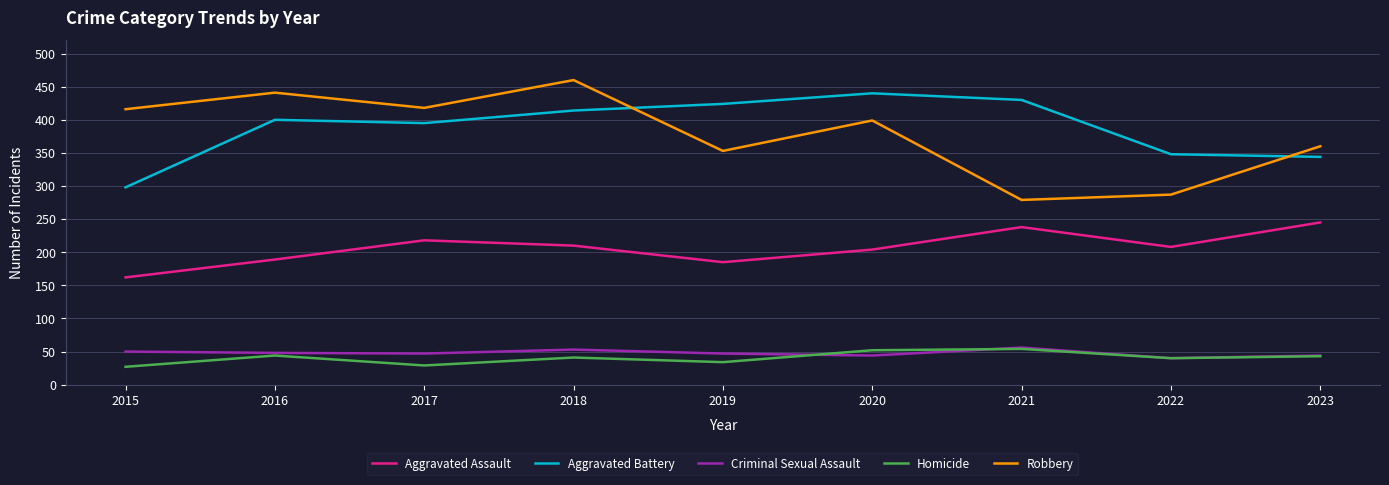

How many lines are shown in the chart?

5